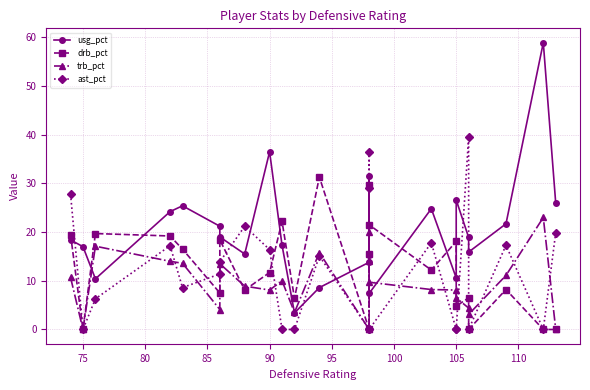

What is the average value of the trb_pct series?

9.5